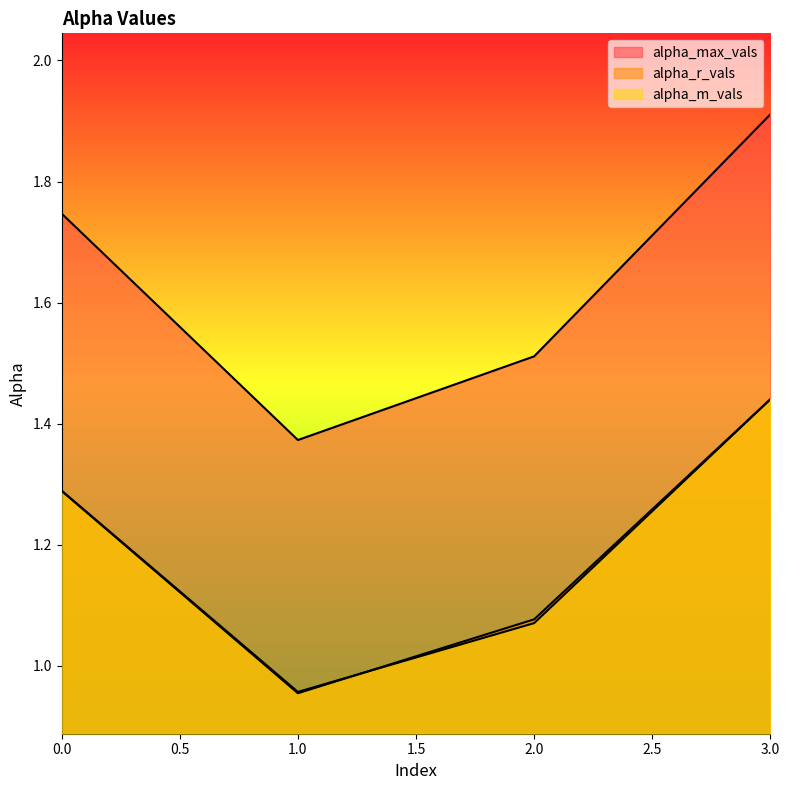

How many data points does each series have?

4